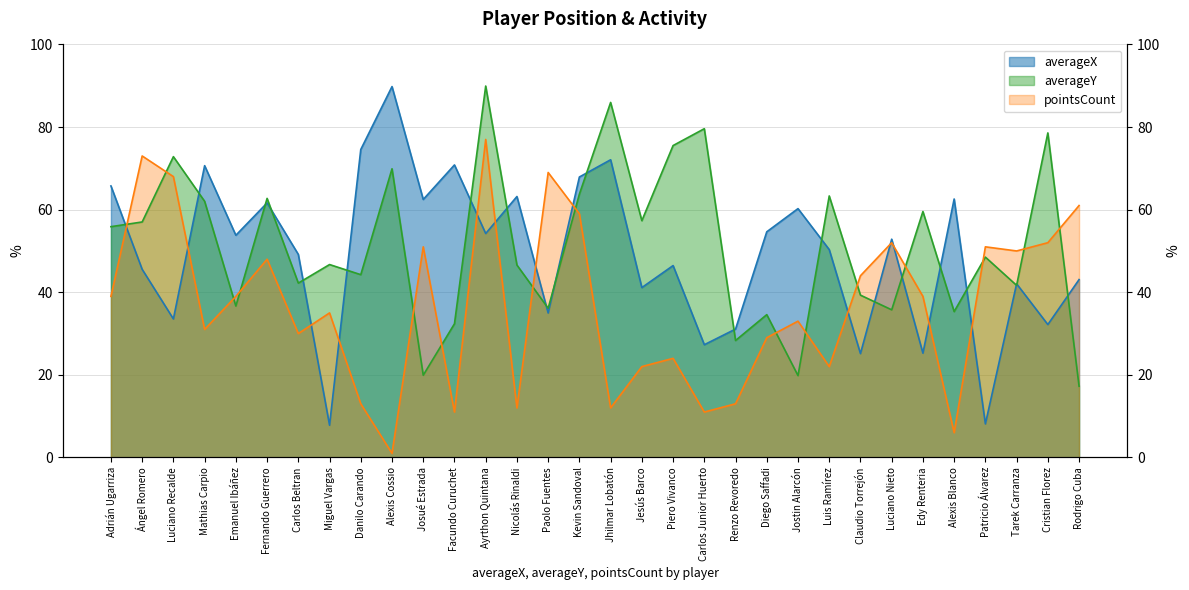

What are all the series names shown in the legend?

averageX, averageY, pointsCount